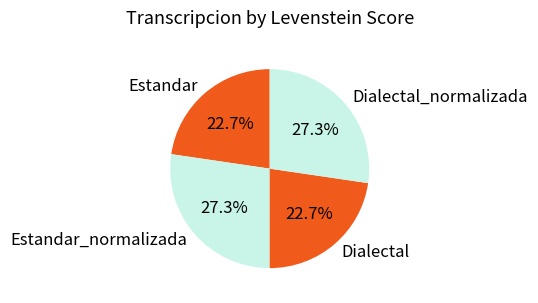

How many segments does this pie chart have?

4